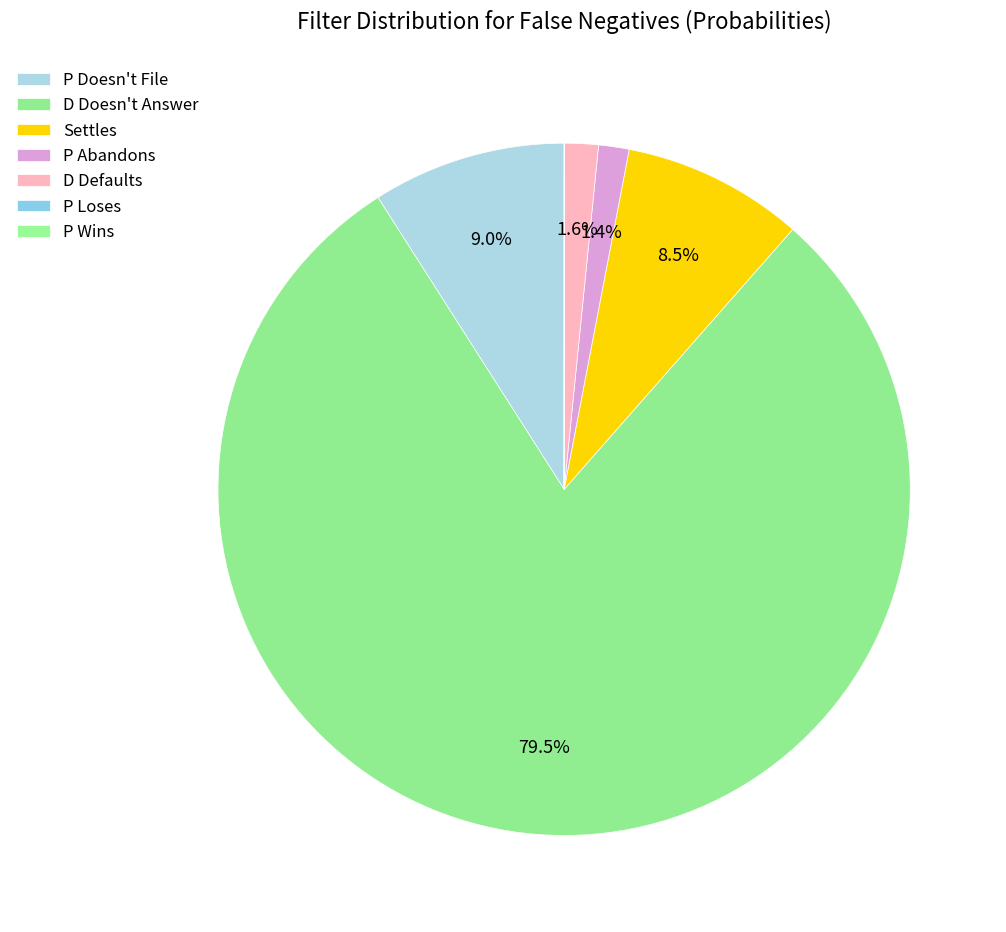

To the nearest percent, what percentage of the pie is D Doesn't Answer?

79%